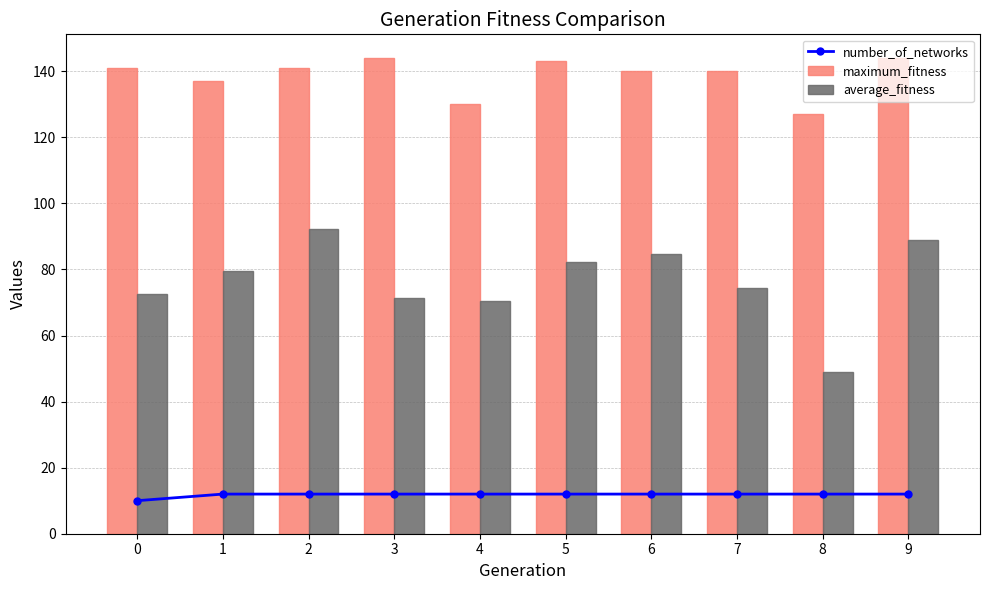

Is the value of maximum_fitness at 9 greater than the value of average_fitness at 3?

Yes